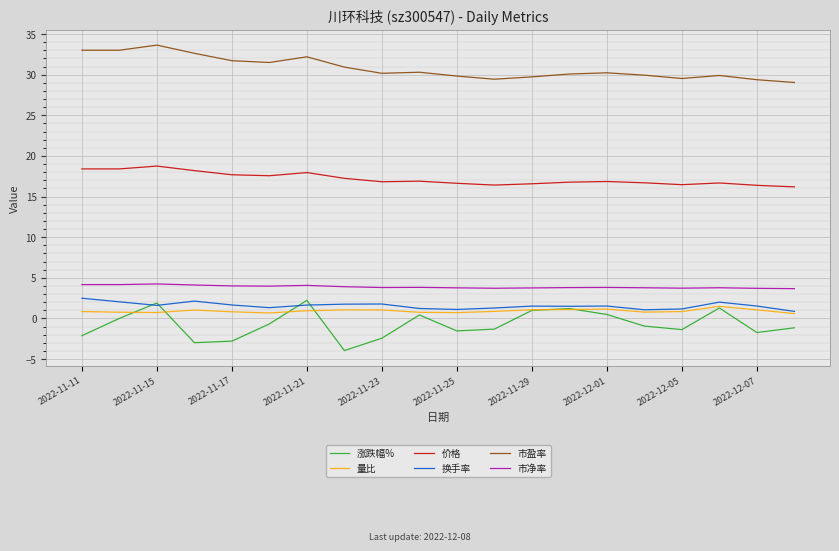

True or false: 量比 and 价格 intersect in this chart.

False